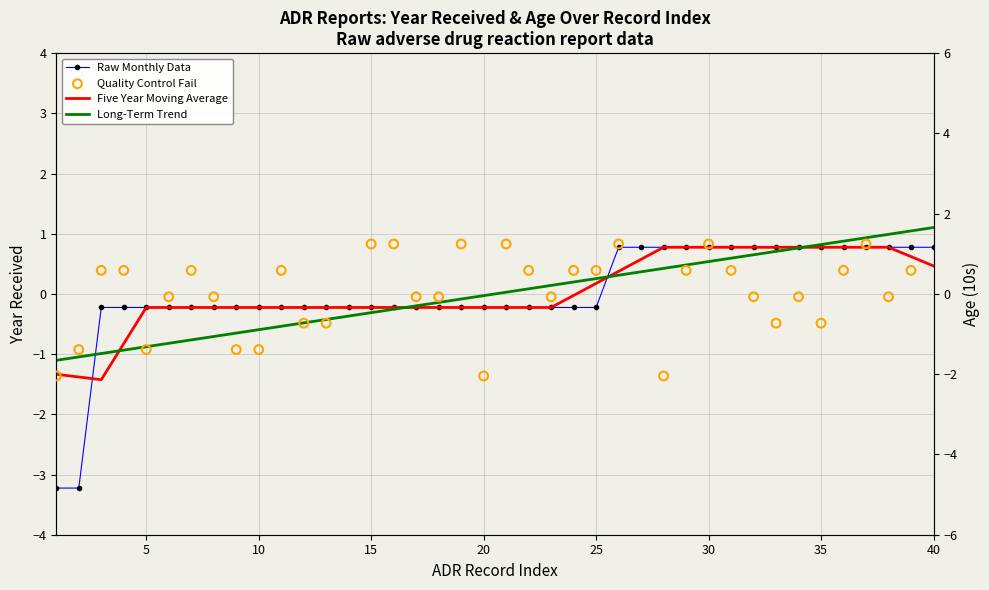

Between 23 and 24, which is larger?

23